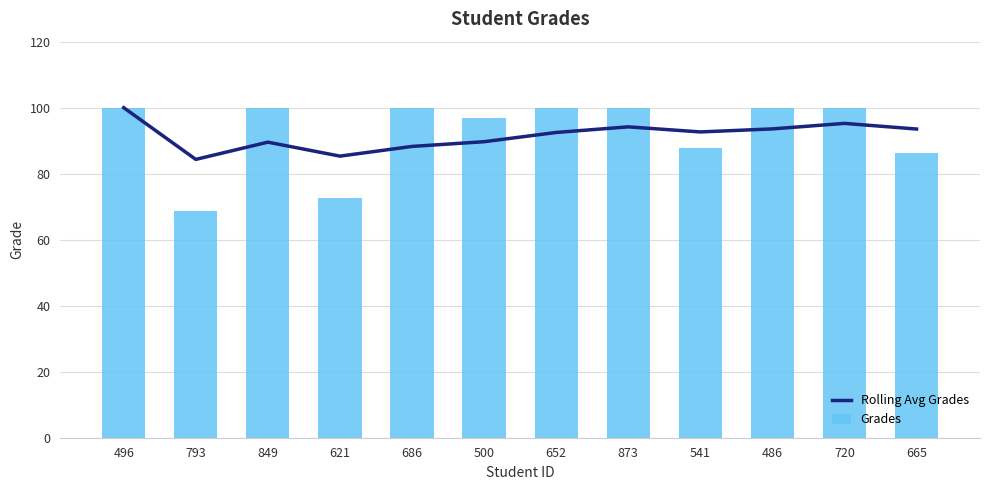

What is the difference between the maximum and minimum values in the Rolling Avg Grades series?

15.7